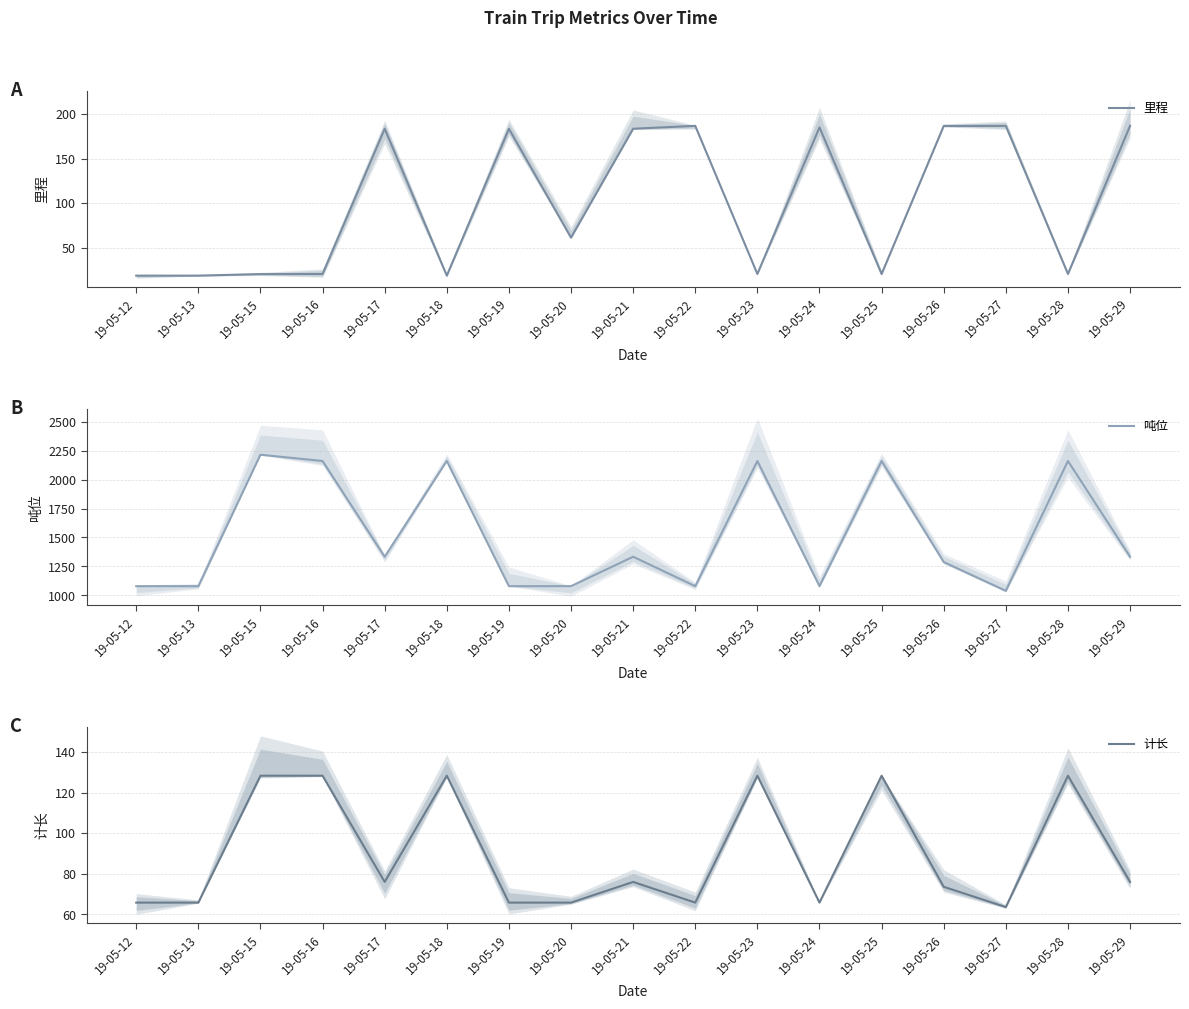

How many data points in 里程 are above 61?

9